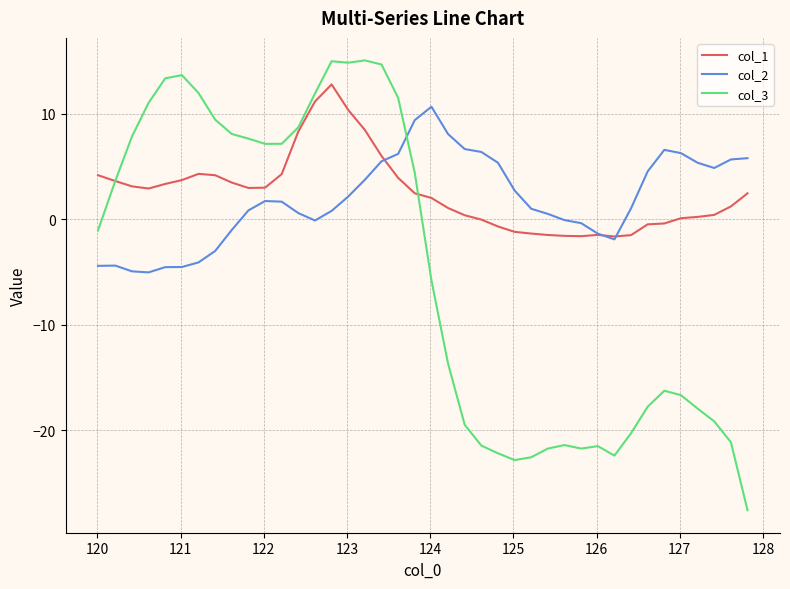

What is the smallest value displayed?

-27.6